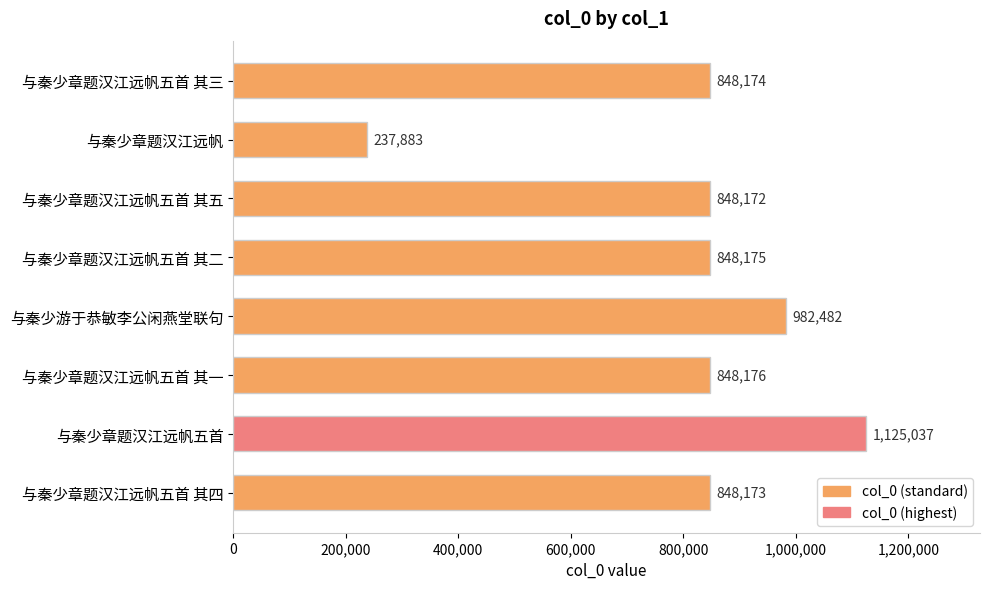

Read the value at 与秦少章题汉江远帆五首 其一, to the nearest 10.

848180